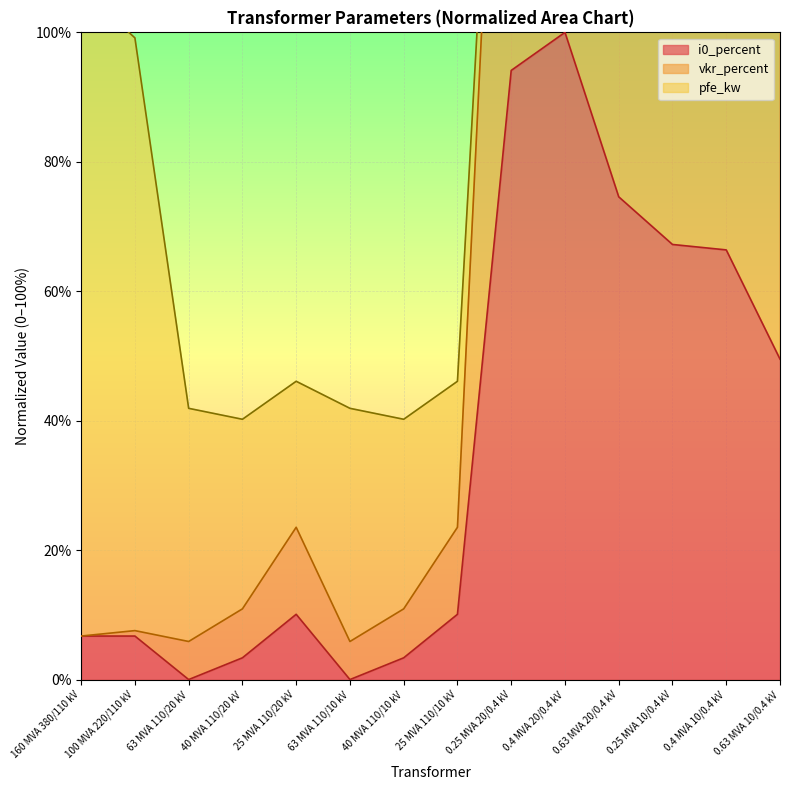

Which series changed the most between 100 MVA 220/110 kV and 0.25 MVA 10/0.4 kV?

vkr_percent